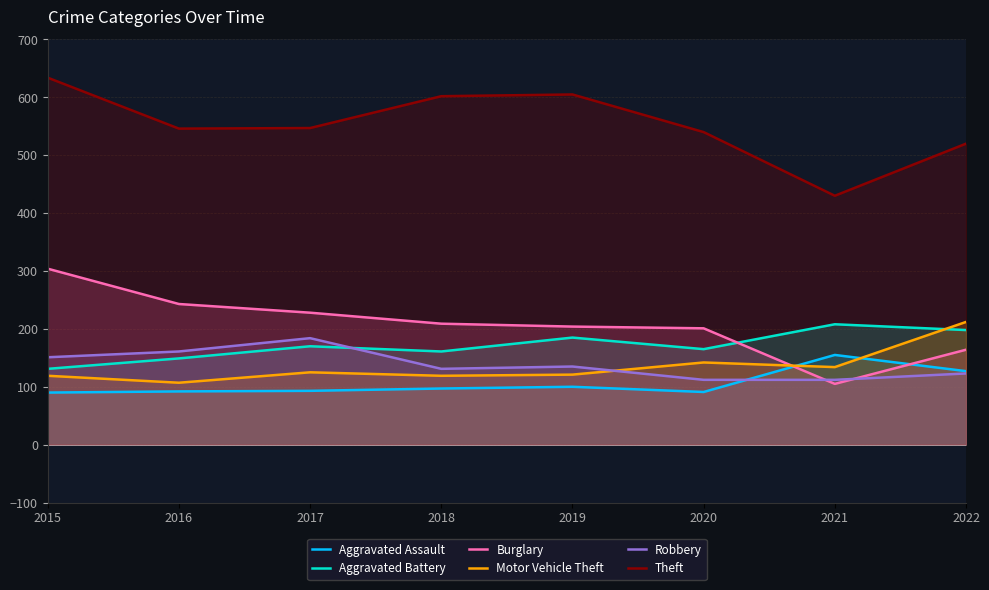

What is the difference between the maximum and second lowest values in the Aggravated Battery series?

59